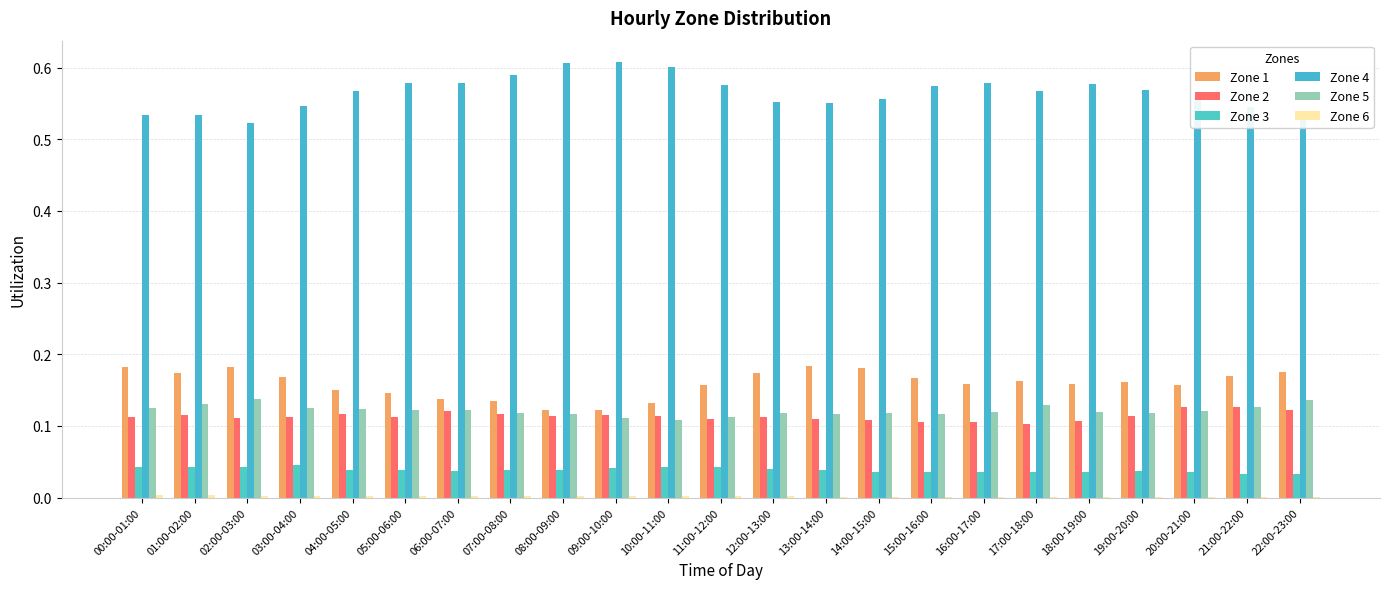

Is the value of Zone 4 at 00:00-01:00 greater than the value of Zone 6 at 10:00-11:00?

Yes